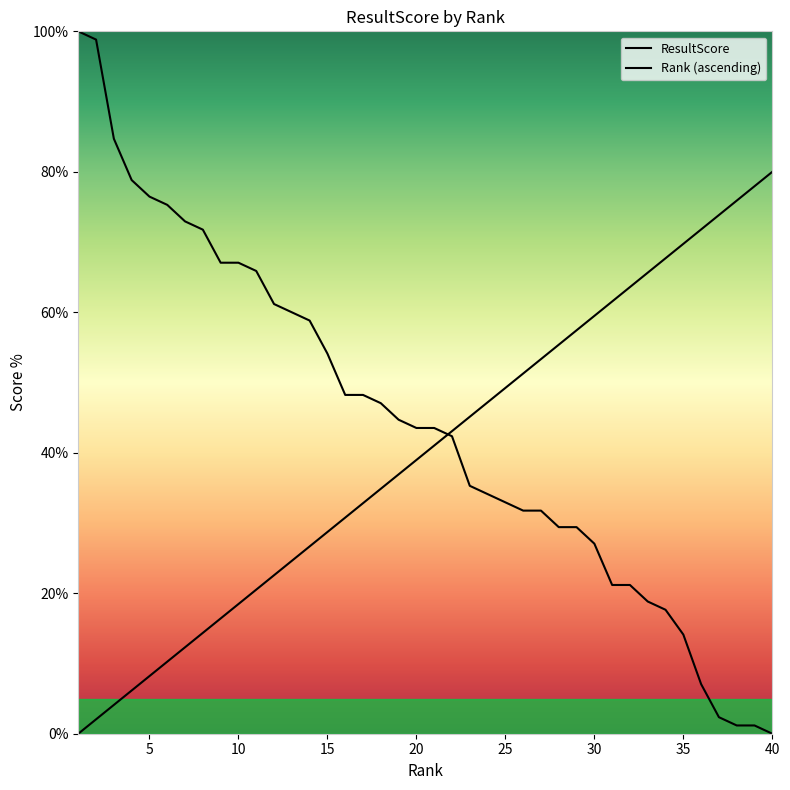

How many positive values are there?

39